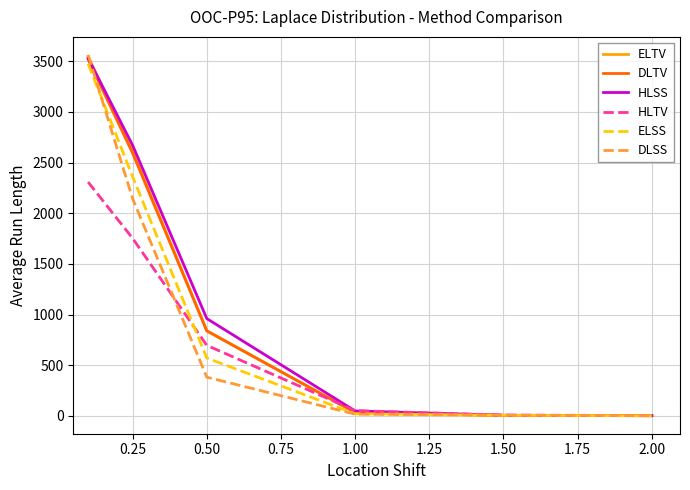

How many lines are shown in the chart?

6